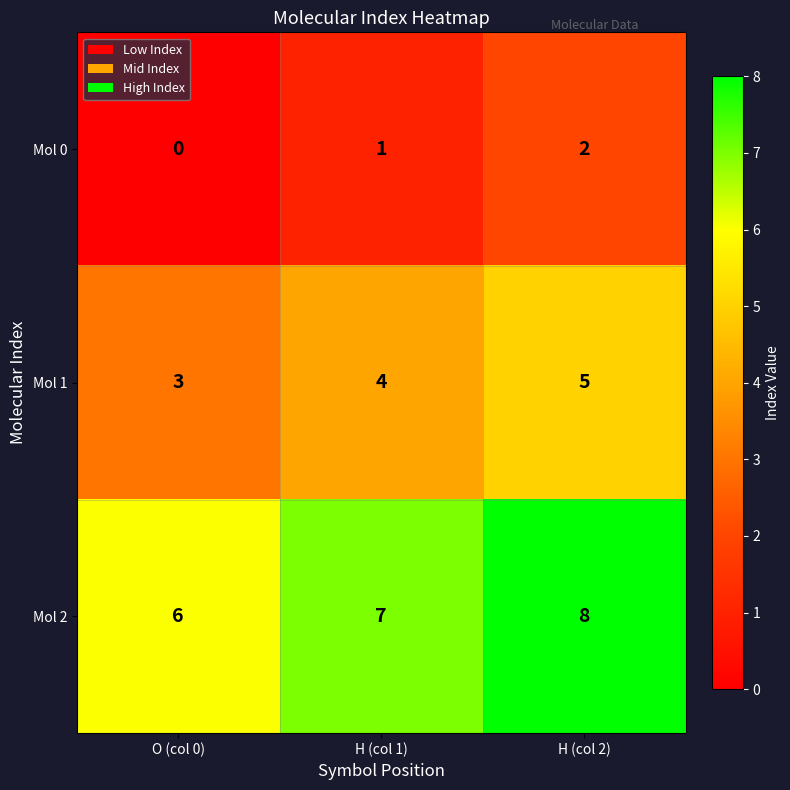

Which category has the lowest value in the Mol 2 series?

O (col 0)